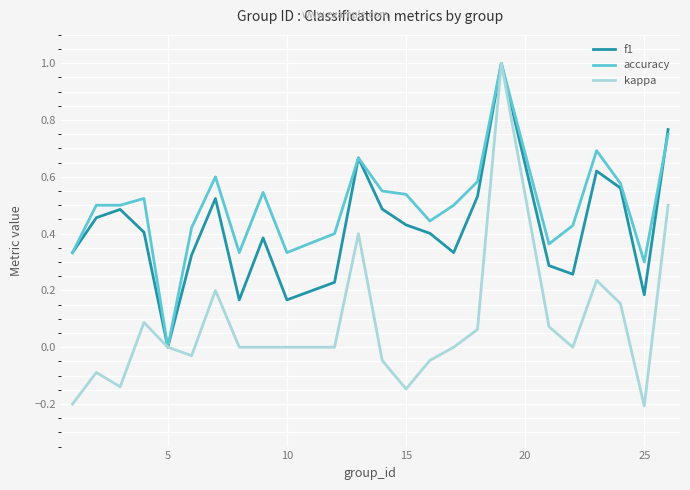

True or false: accuracy has more than 0 points higher than both neighbors.

True